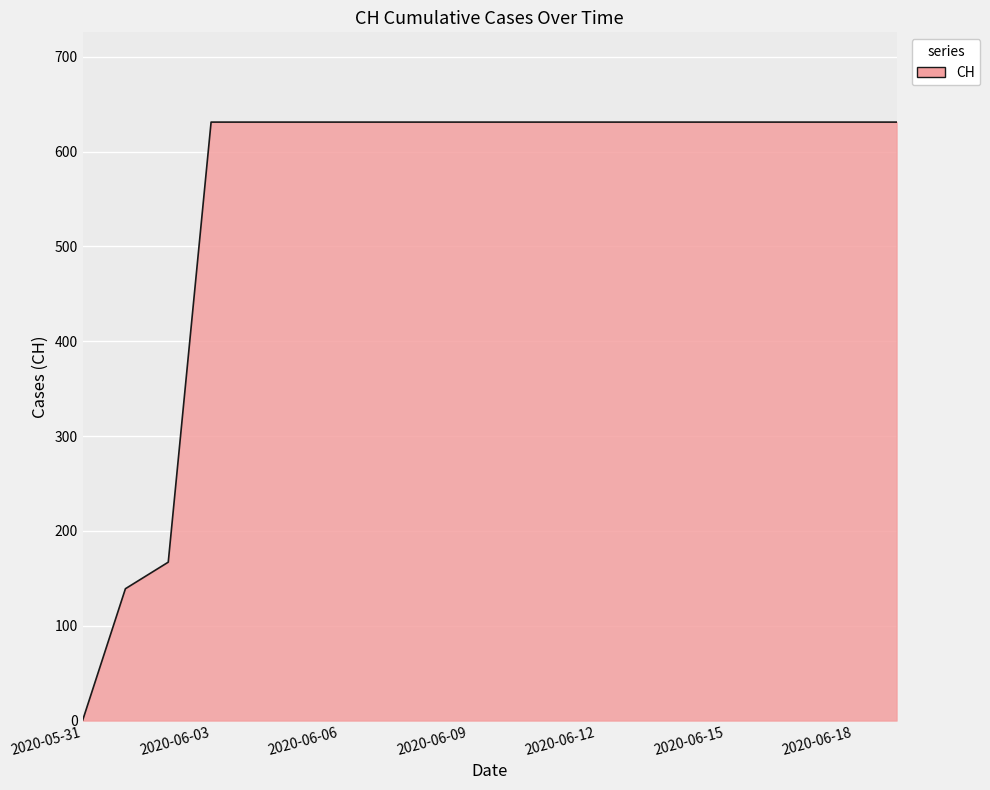

What is the difference between the maximum and minimum values?

631